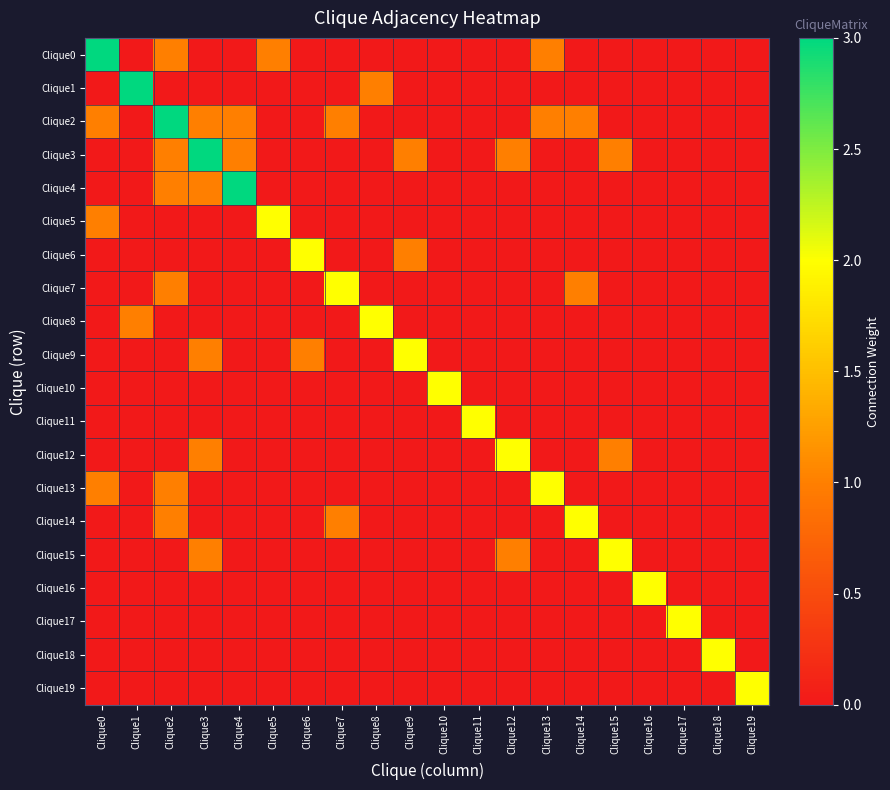

Between Clique5 and Clique14, which series saw the biggest shift?

Clique5